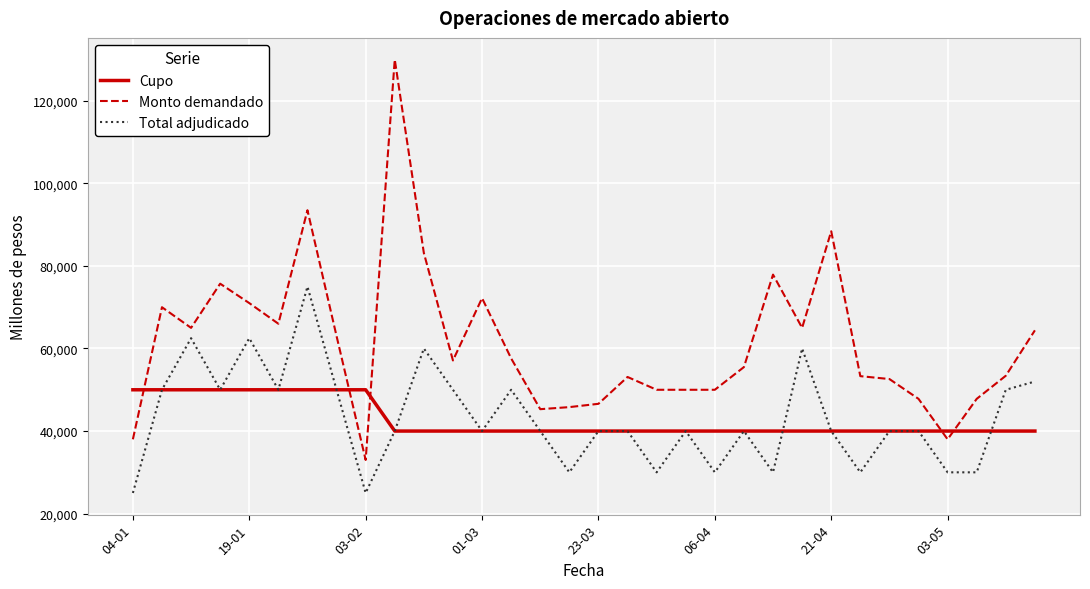

True or false: Monto demandado and Total adjudicado cross at least once.

False